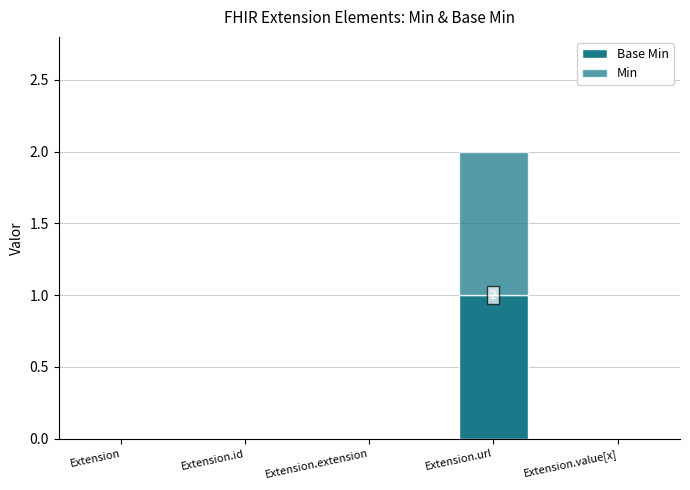

Which series has the largest total across all categories?

Base Min